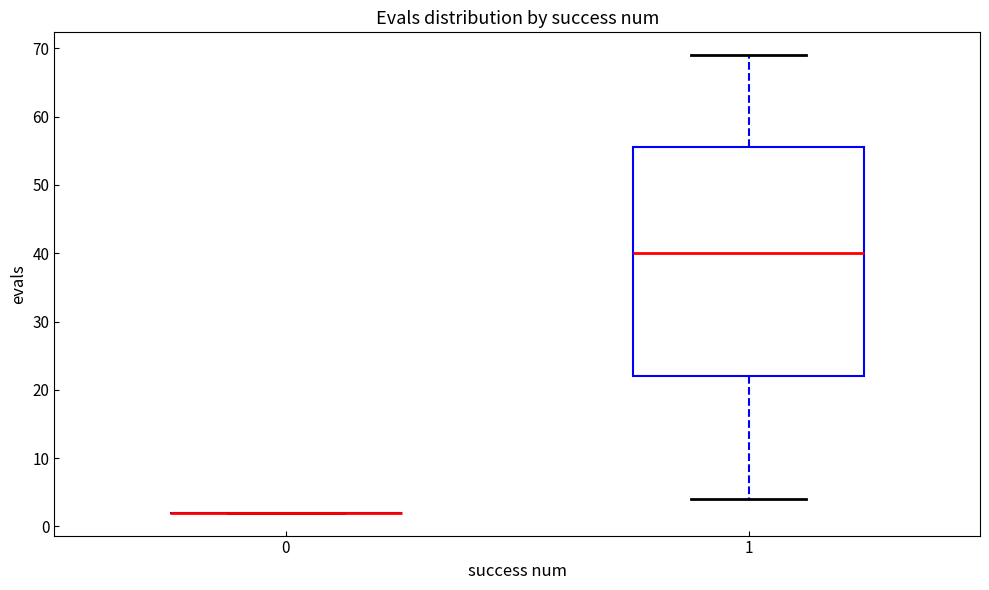

Comparing the boxes themselves (not the whiskers), which one is the tallest?

1